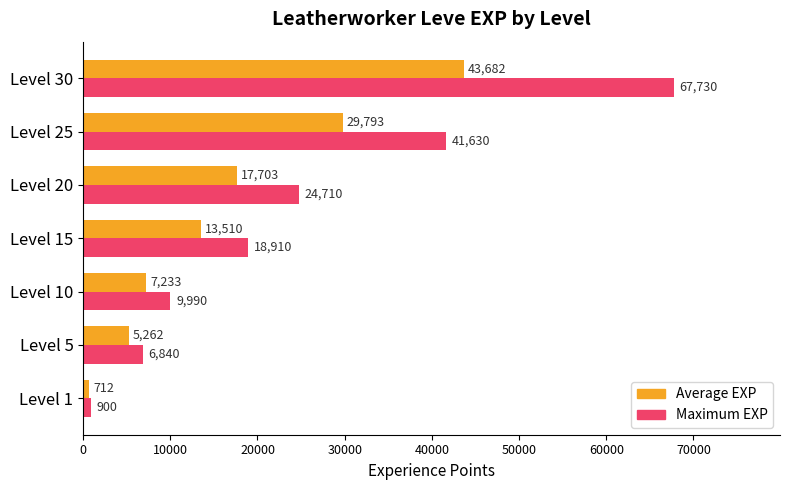

At which category is the sum across all series the highest?

Level 30